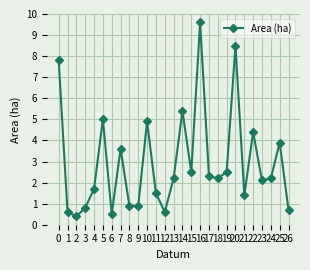

Which label corresponds to the smallest value in the chart?

2